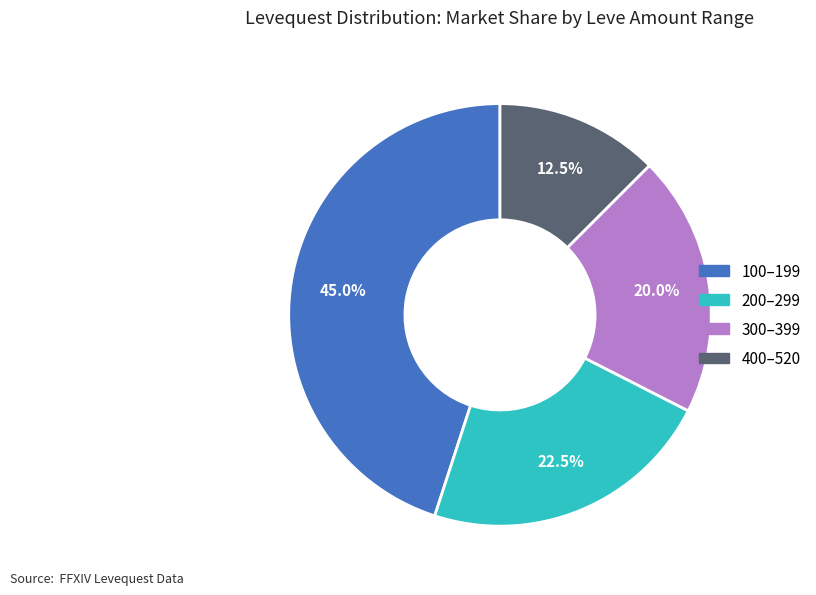

Is there any slice that represents more than half of the pie?

No